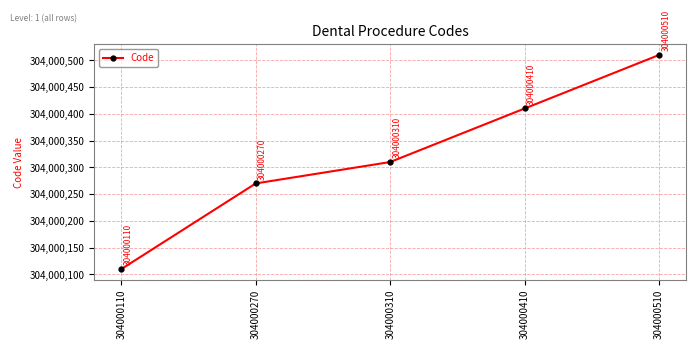

Is it true that the value at 304000510 is 520097423?

False